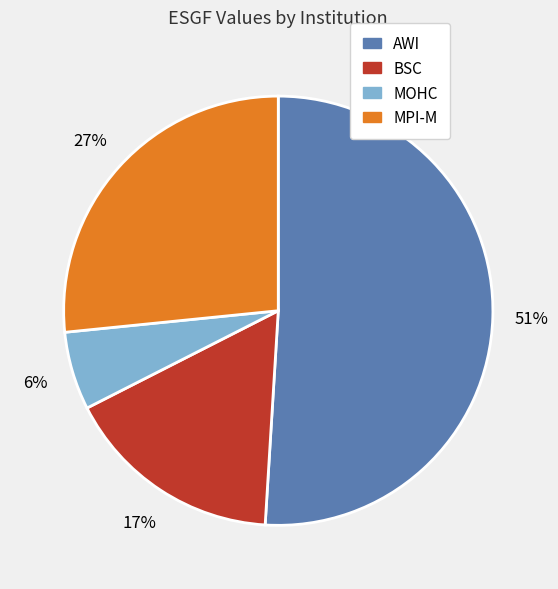

Rank the categories by value from lowest to highest.

MOHC, BSC, MPI-M, AWI